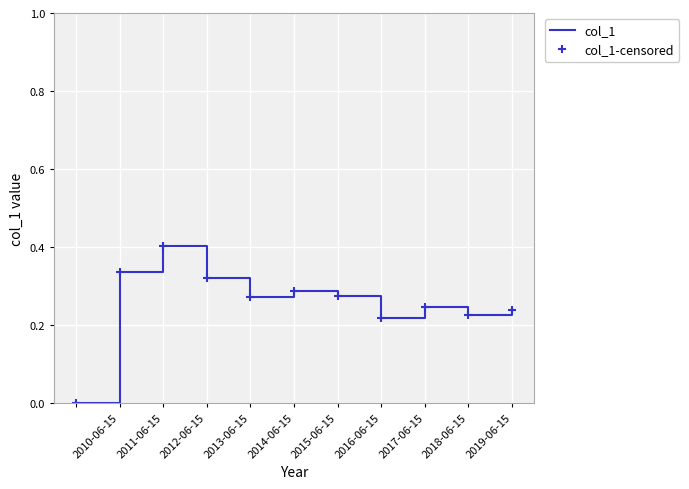

What is the difference between the maximum and second lowest values in the col_1 series?

0.2